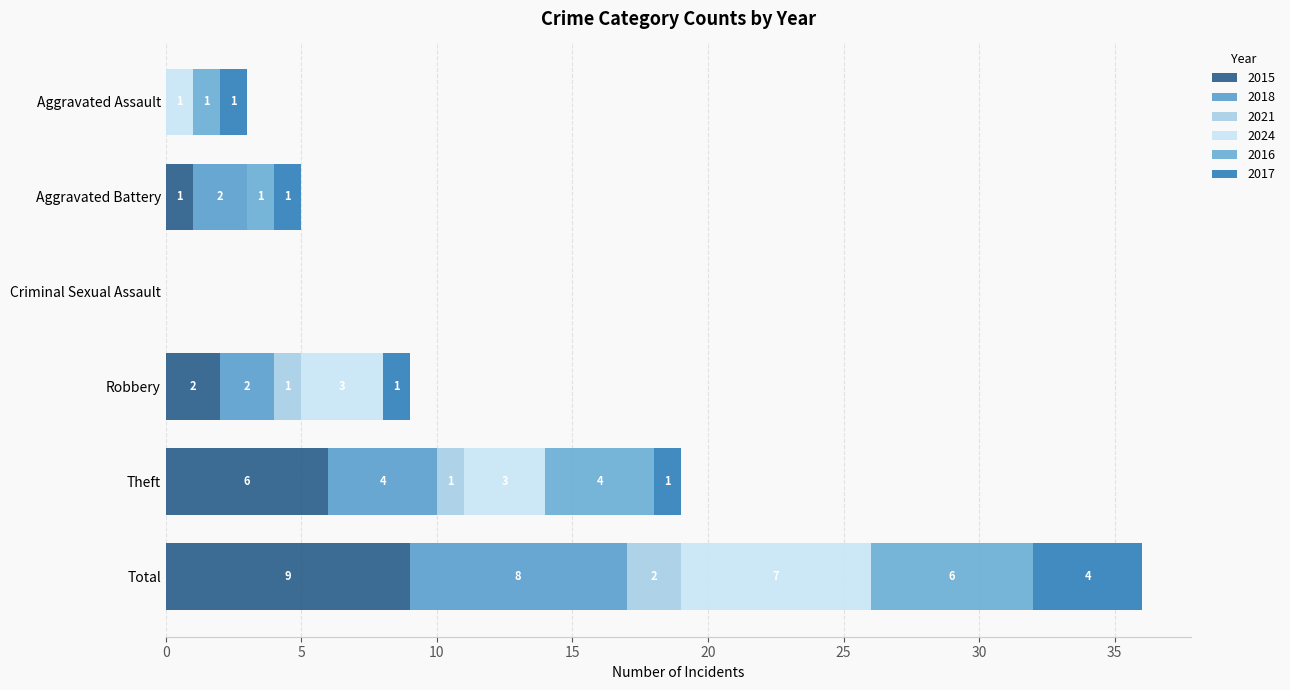

What is the difference between the maximum and minimum values in the 2018 series?

8